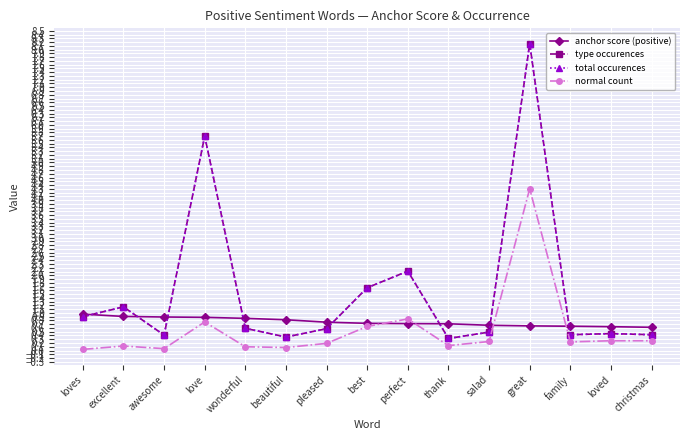

Where is the first local minimum for normal count?

awesome